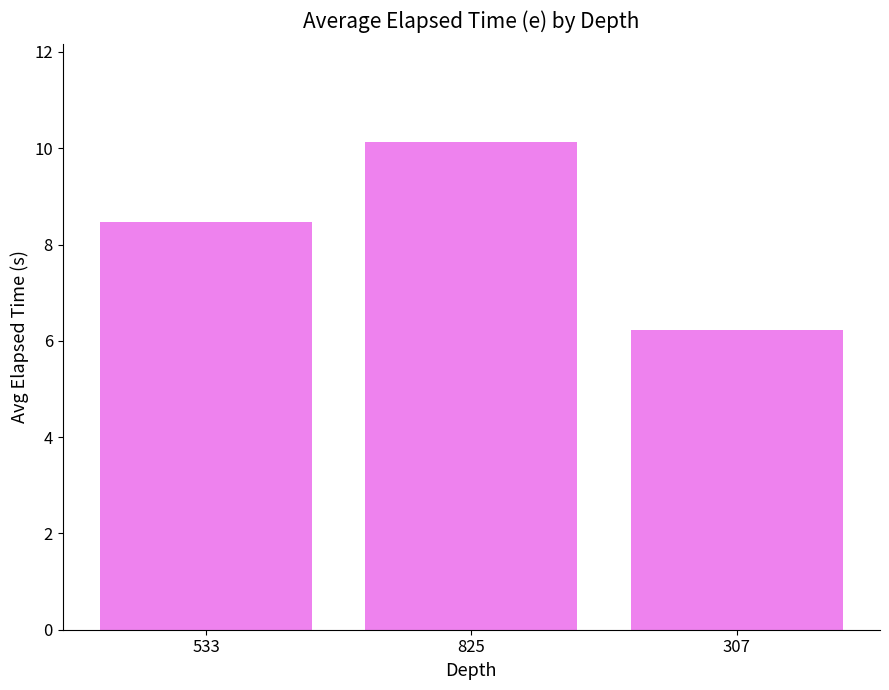

What position from the right is 307?

1